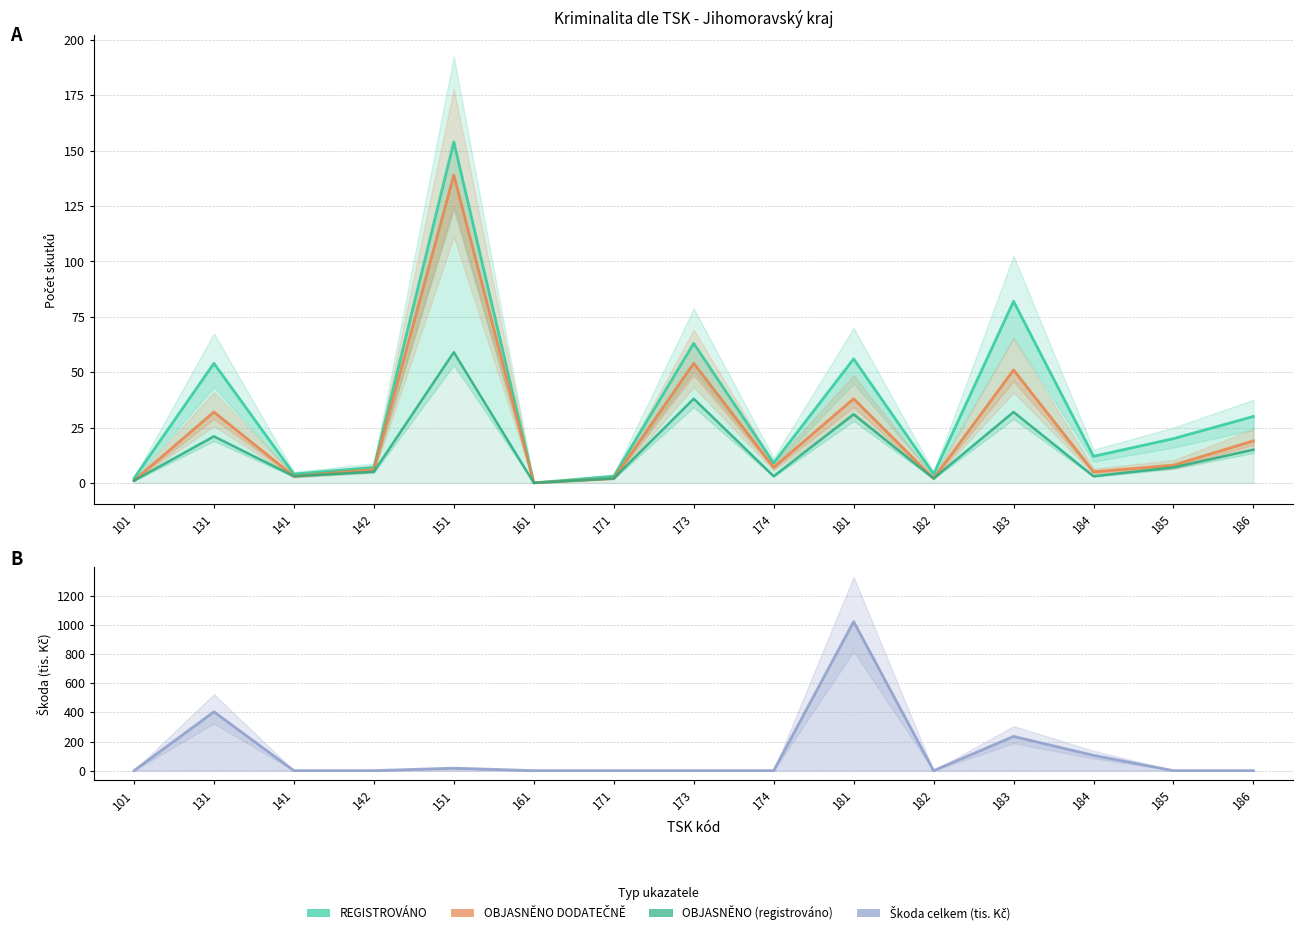

What is the total value across all series at 186?

64